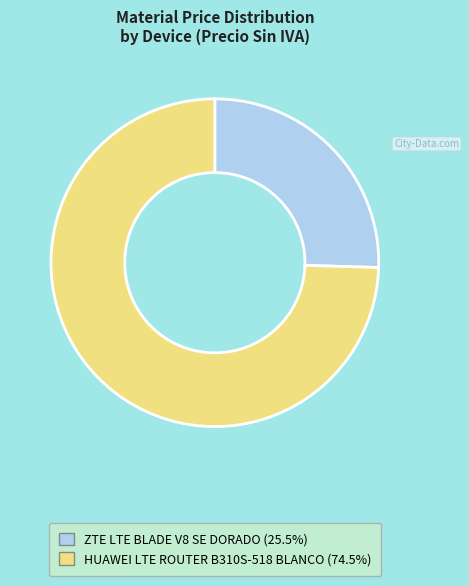

How many slices are in this pie chart?

2